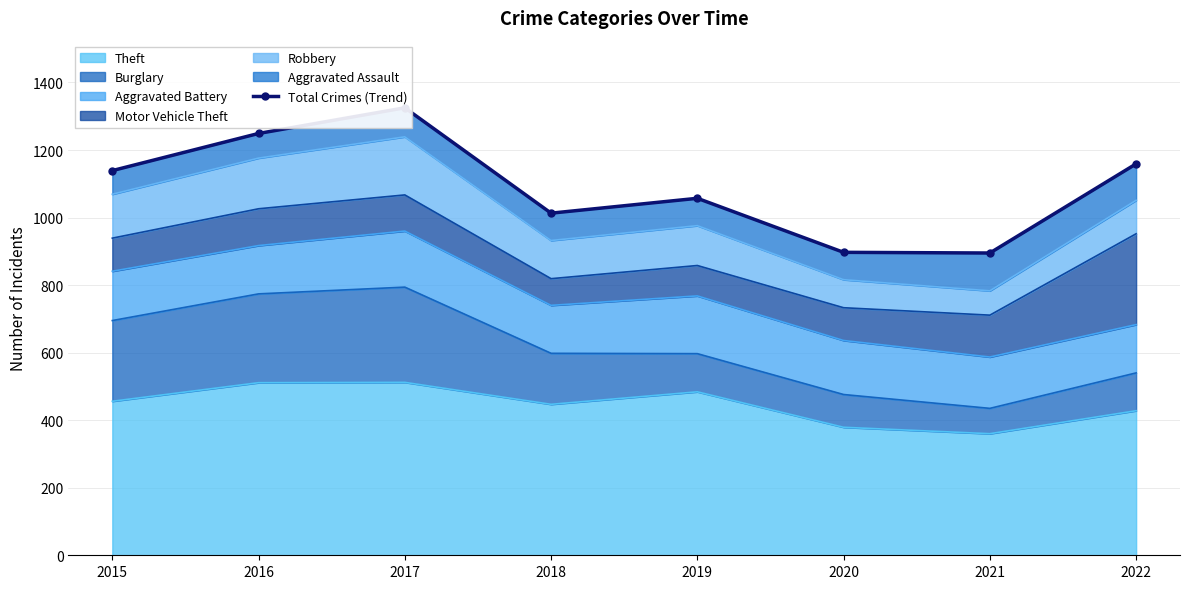

What is the average value?

1092